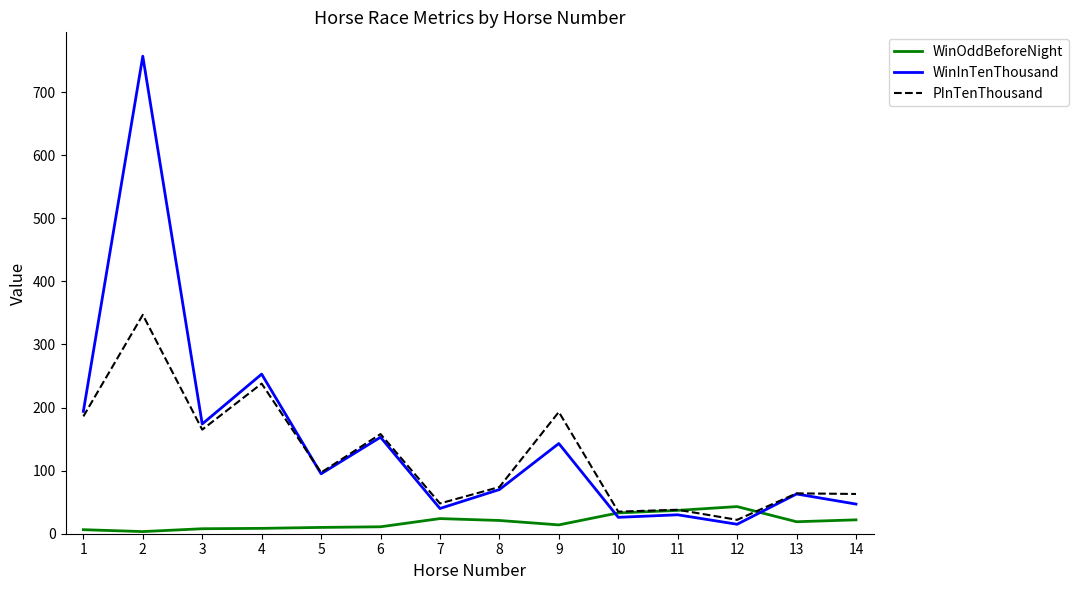

What is the lowest value of the PInTenThousand series?

22.0